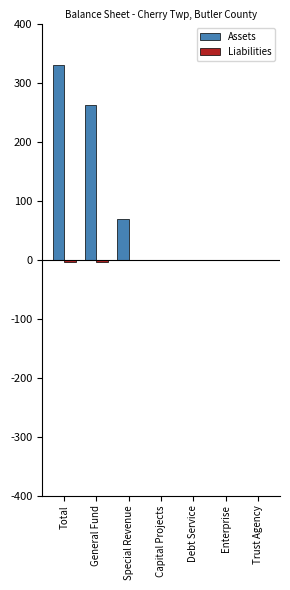

Reading right to left, extract all data points from this chart.

Assets: Trust Agency=0	Enterprise=0	Debt Service=0	Capital Projects=0	Special Revenue=68401	General Fund=261373	Total=329774
Liabilities: Trust Agency=0	Enterprise=0	Debt Service=0	Capital Projects=0	Special Revenue=0	General Fund=-4810	Total=-4810